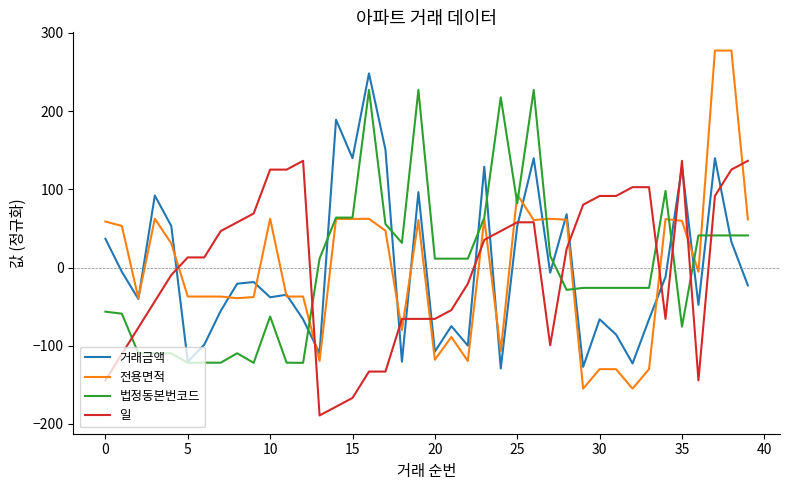

Which series has the widest spread of values?

전용면적